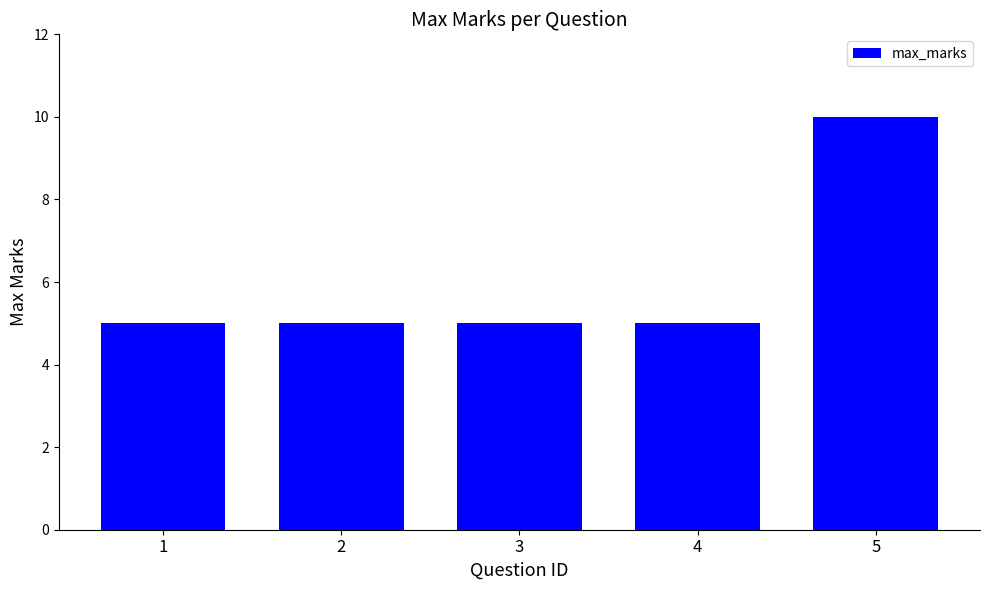

Reading right to left, what are all the values shown in this chart?

10	5	5	5	5